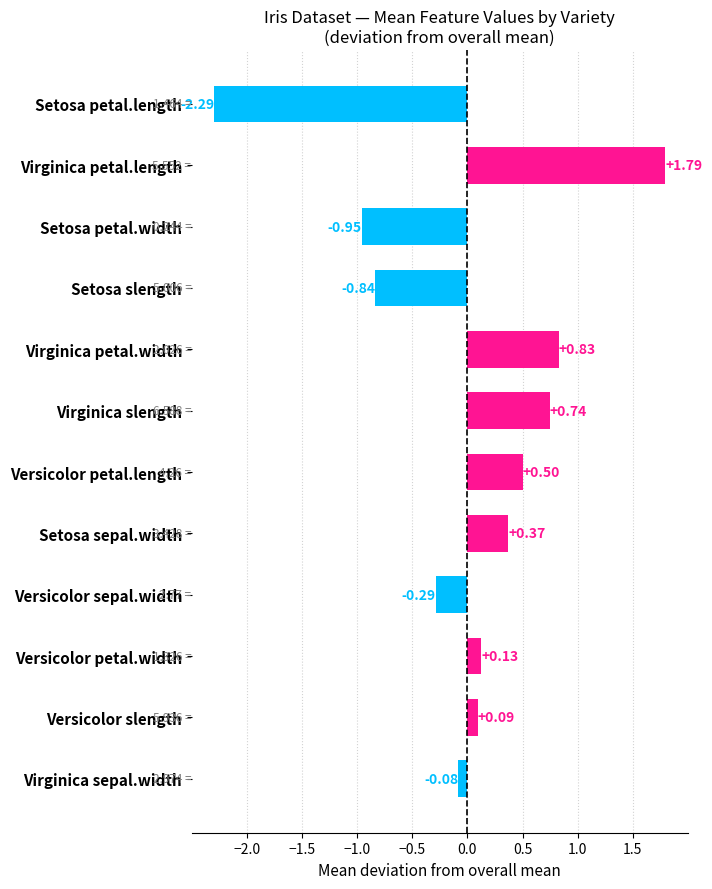

Between Setosa slength and Versicolor sepal.width, which is larger?

Versicolor sepal.width